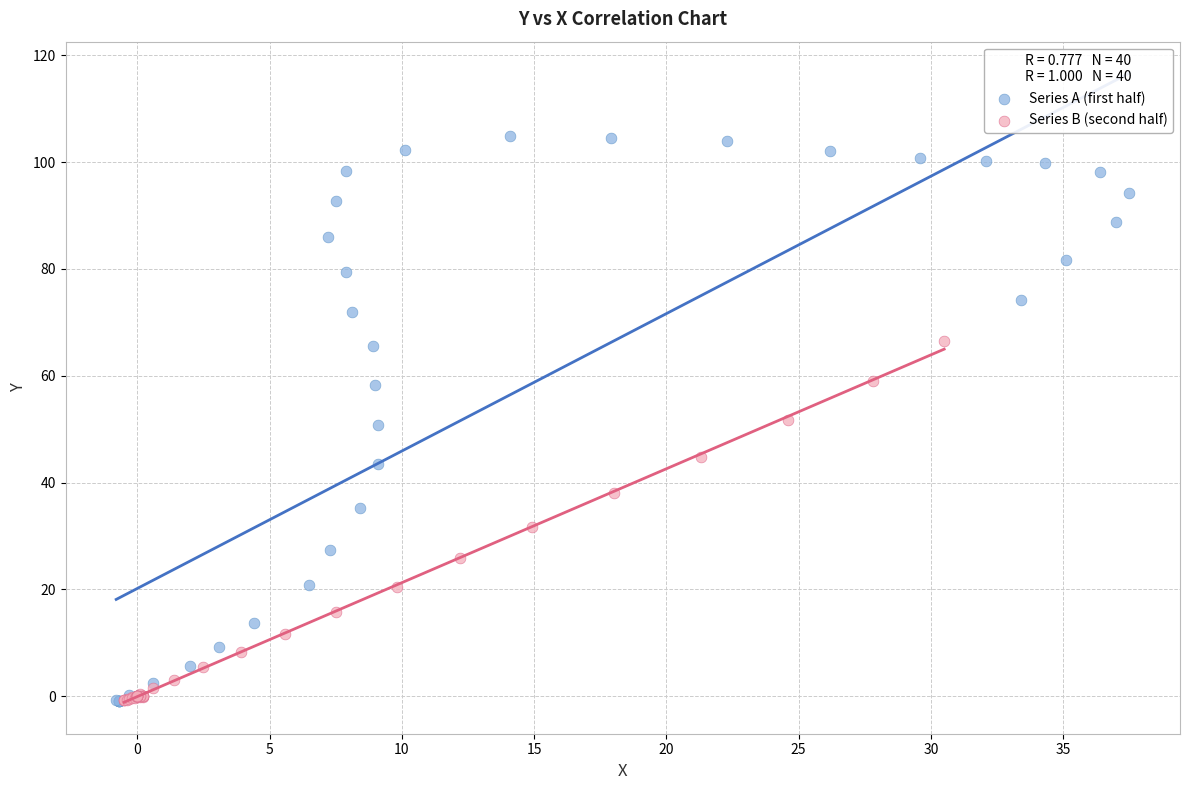

Which series has the widest spread of Y values?

Series A (first half)